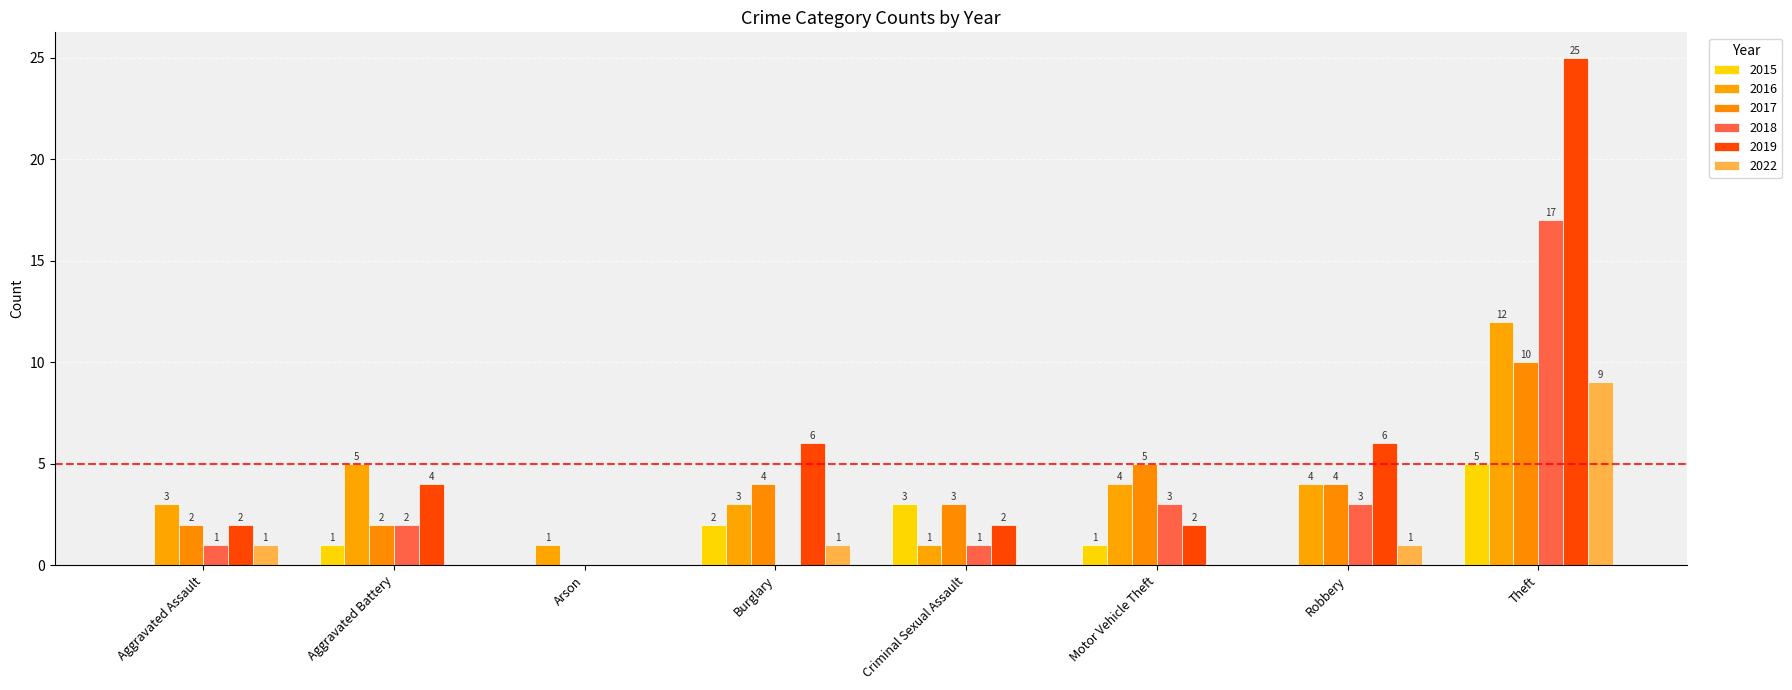

True or false: 2018 has a value of 0 at Burglary.

True